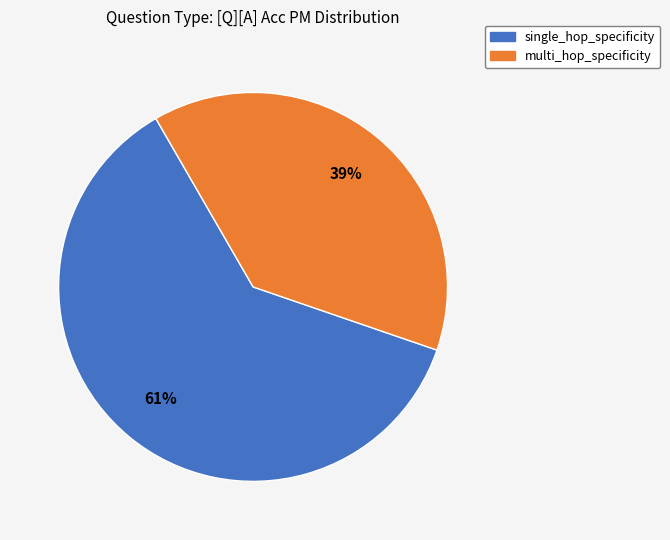

Between multi_hop_specificity and single_hop_specificity, which is larger?

single_hop_specificity